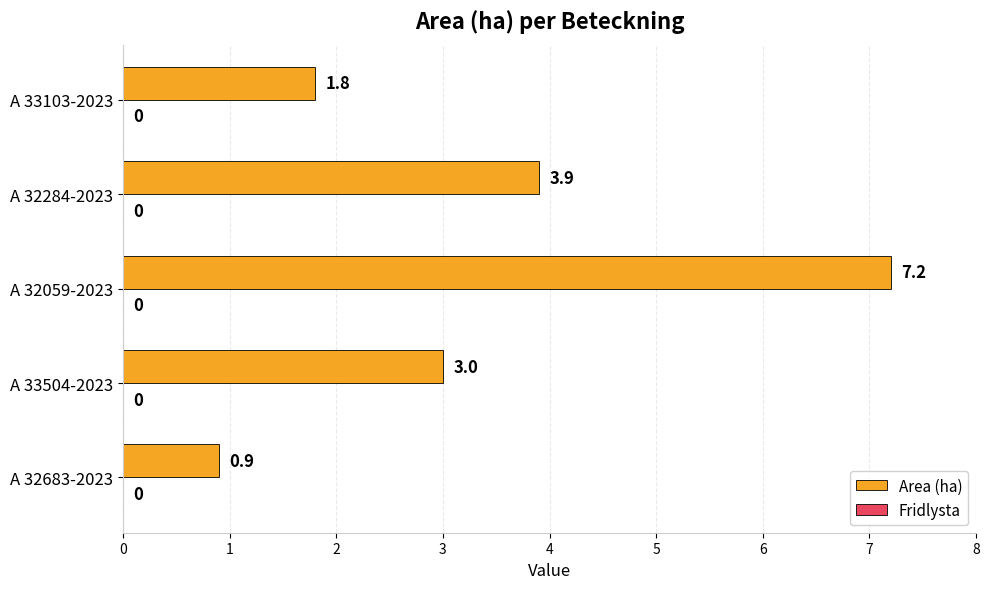

Read the value at A 33103-2023.

1.8